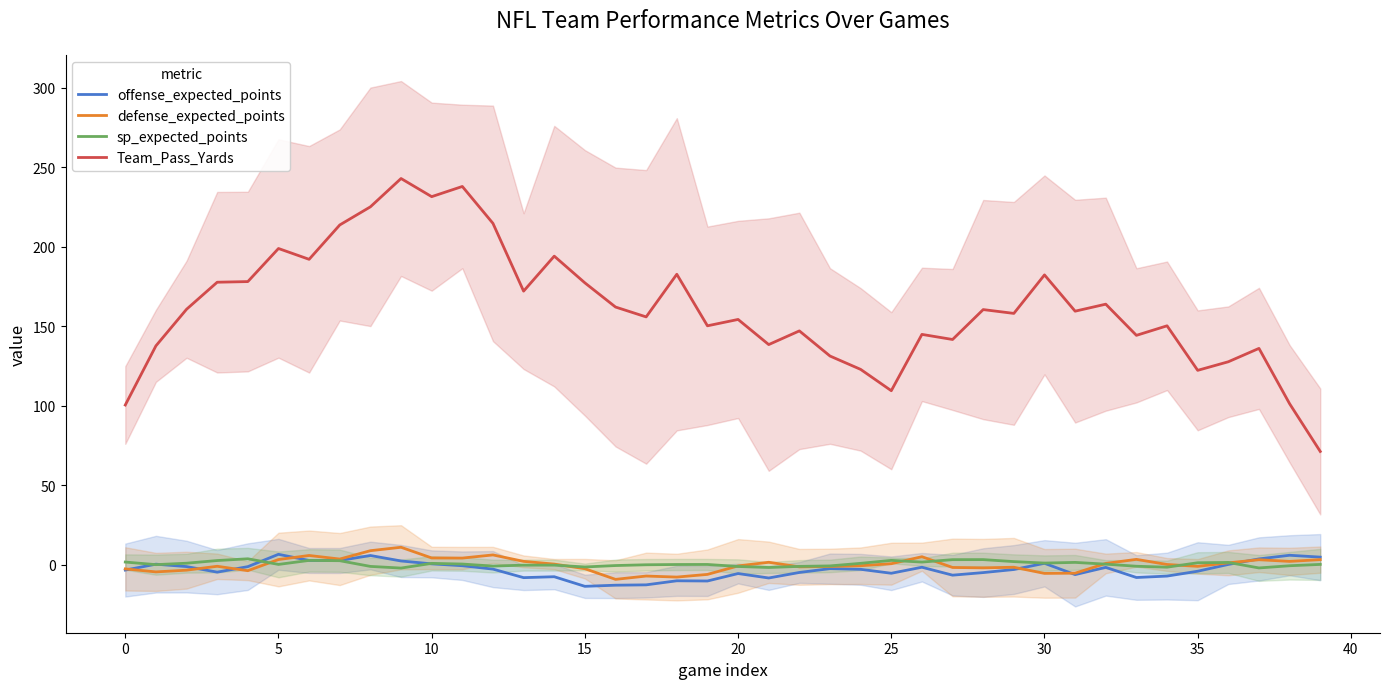

What is the maximum value for Team_Pass_Yards?

242.8